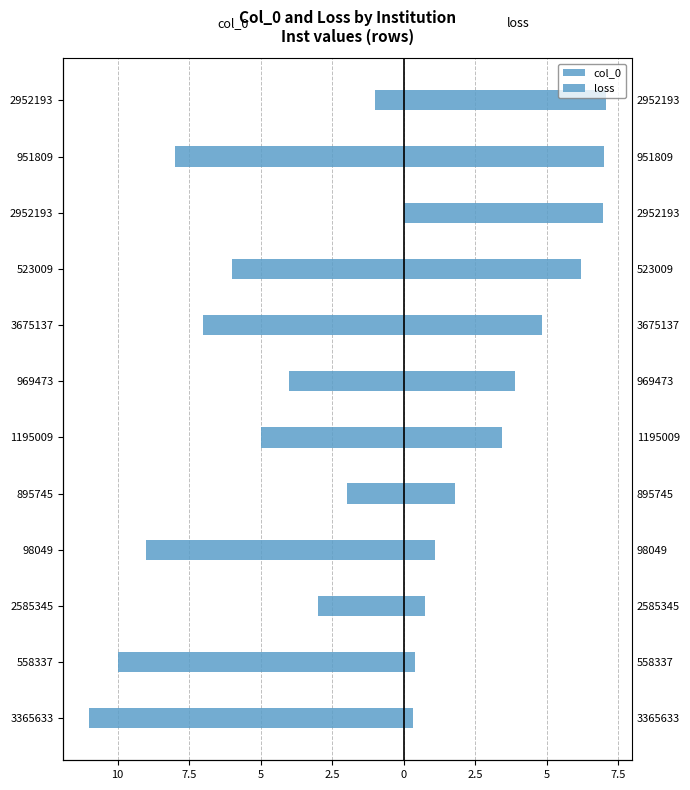

How many negative values does the col_0 series have?

11